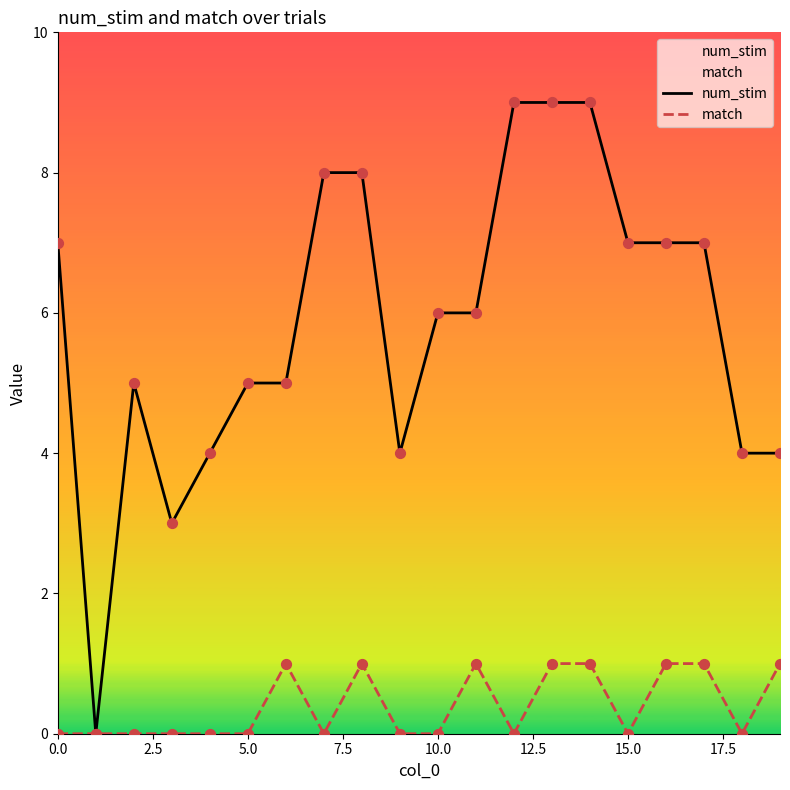

What are all the series names shown in the legend?

num_stim, match